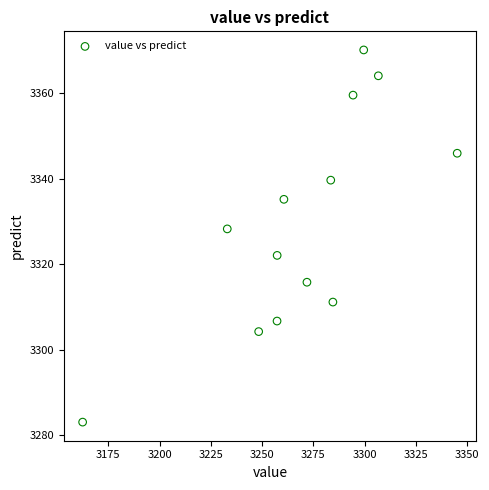

What Y value in the scatter plot is closest to 3326?

3328.3